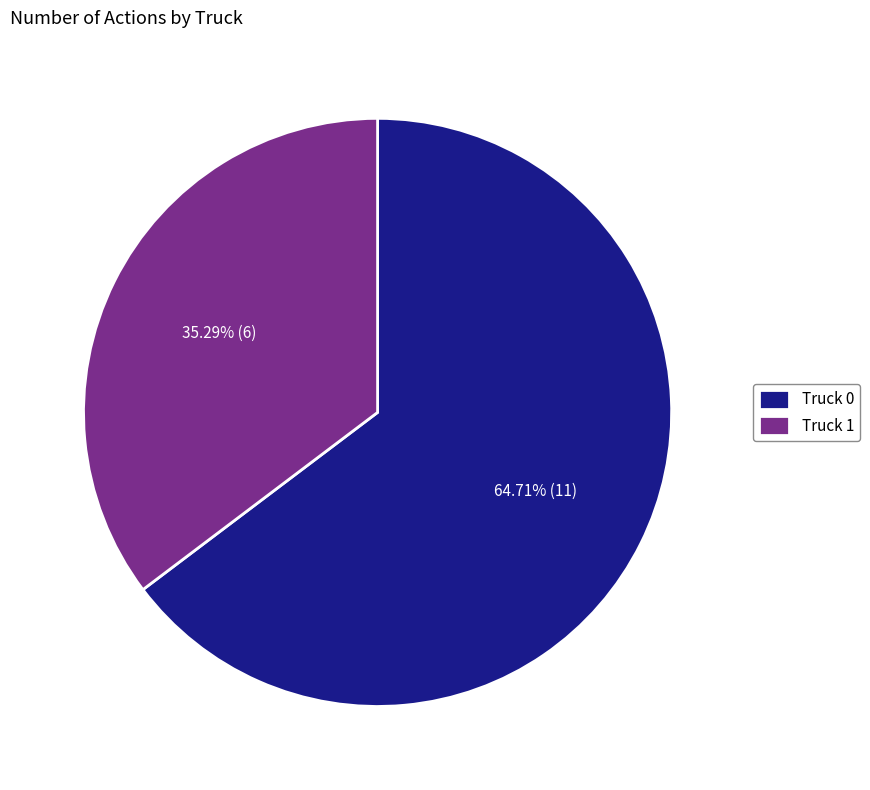

To the nearest percent, what is the average slice percentage?

50%